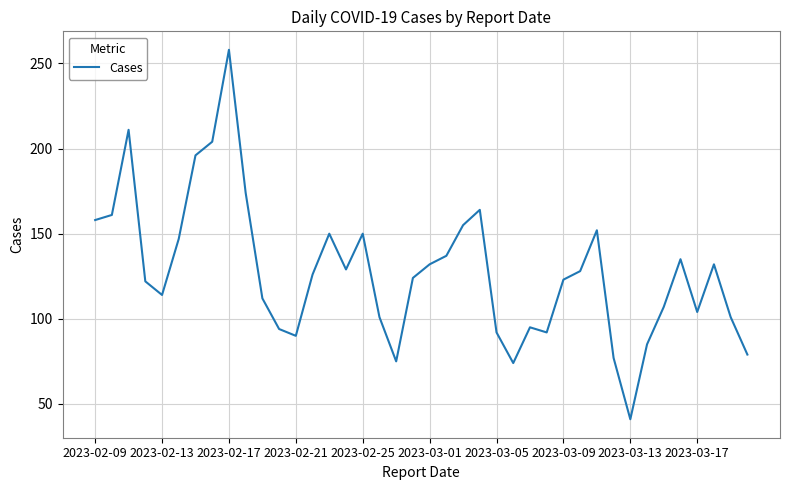

Reading left to right, transcribe all the data shown in this chart.

158	161	211	122	114	147	196	204	258	174	112	94	90	126	150	129	150	101	75	124	132	137	155	164	92	74	95	92	123	128	152	77	41	85	107	135	104	132	101	79